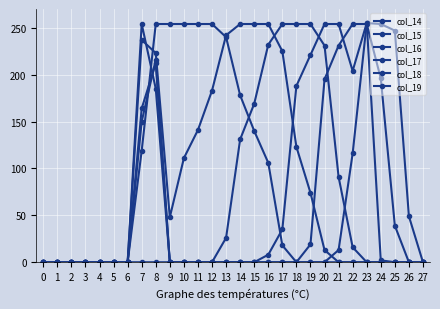

Is it true that col_15 equals 254 at 23?

True